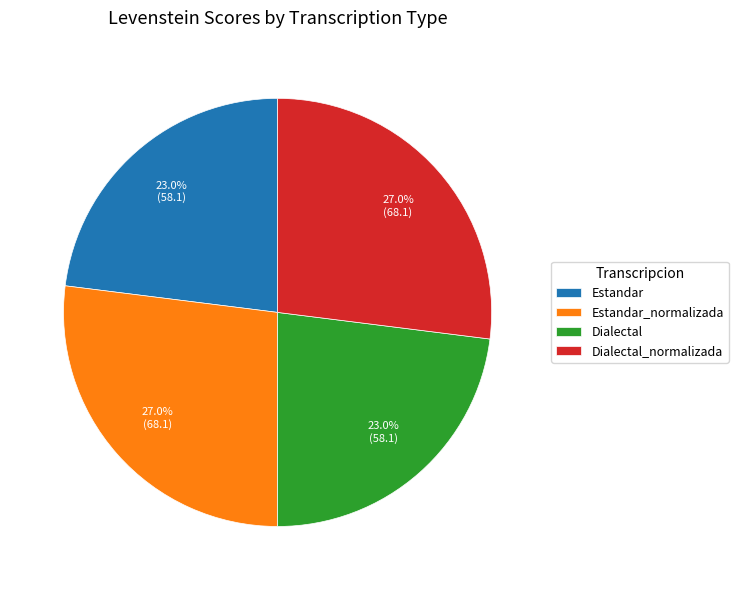

Does Dialectal_normalizada represent more than half of the total?

No